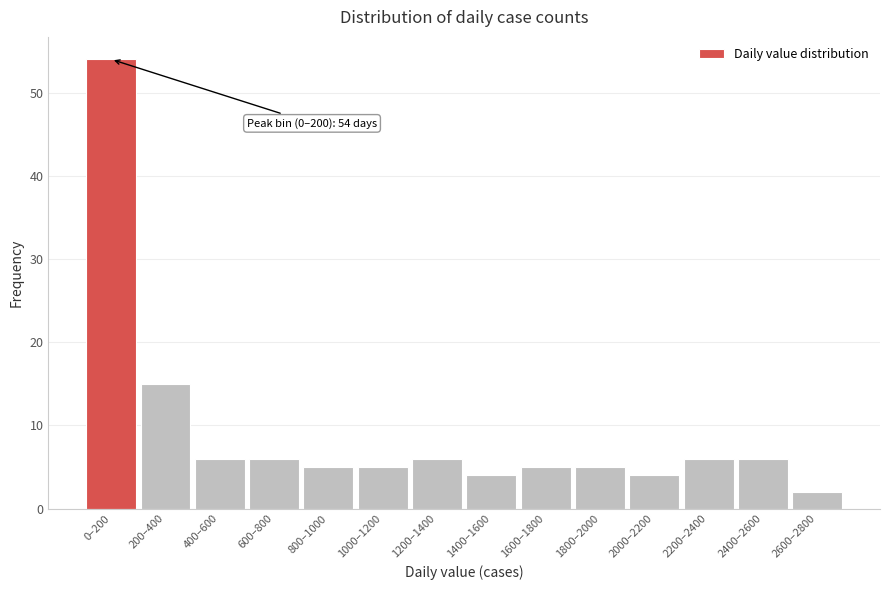

Reading left to right, extract all data points from this chart.

54	15	6	6	5	5	6	4	5	5	4	6	6	2